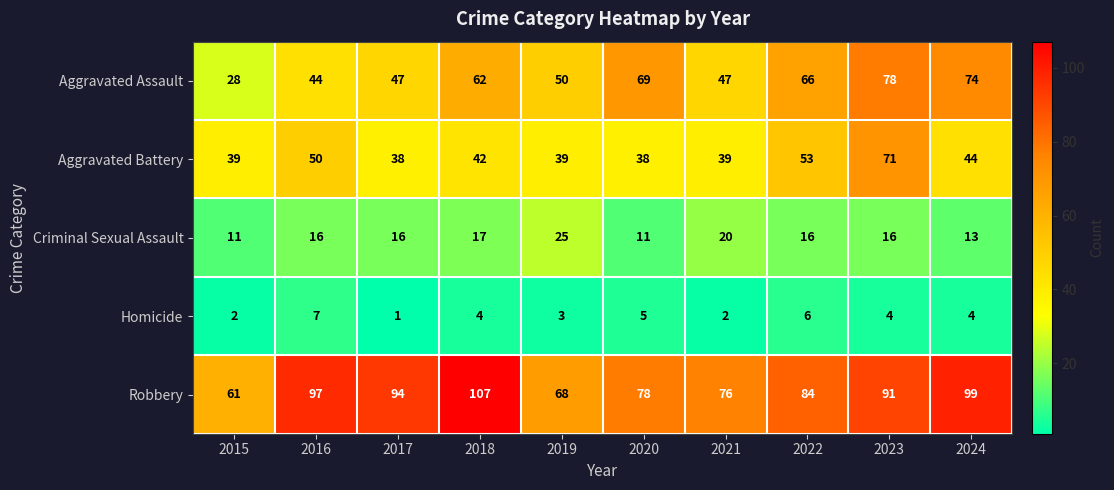

How many series are shown in this chart?

5